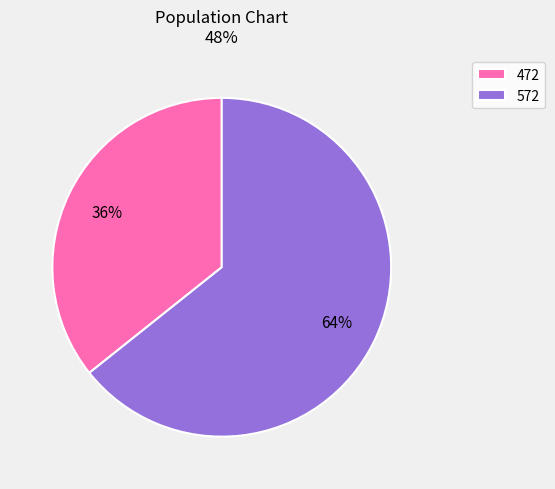

Combined, do 472 and 572 account for over 50%?

Yes